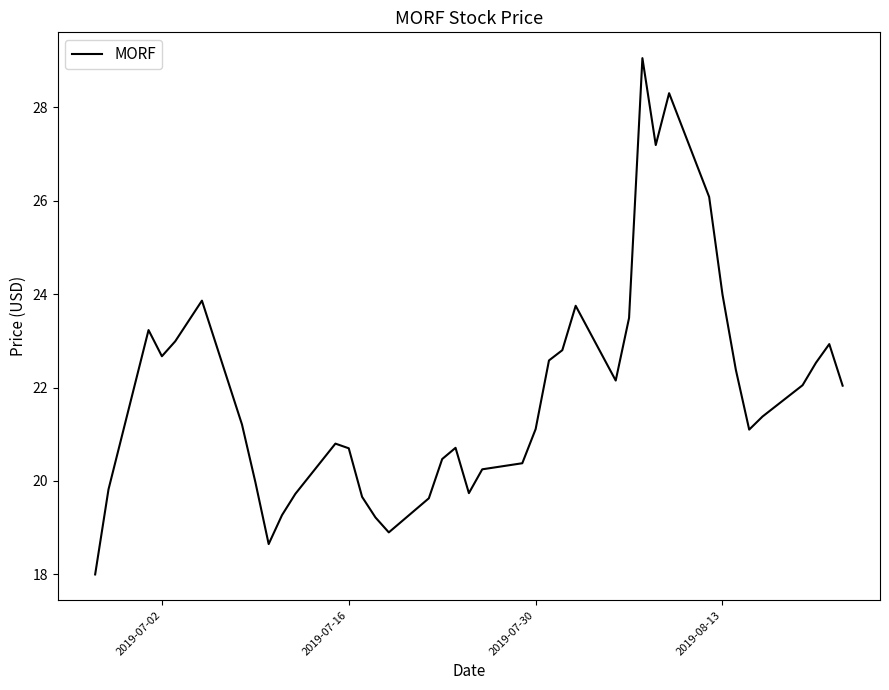

What is the difference between the maximum and minimum values?

11.0